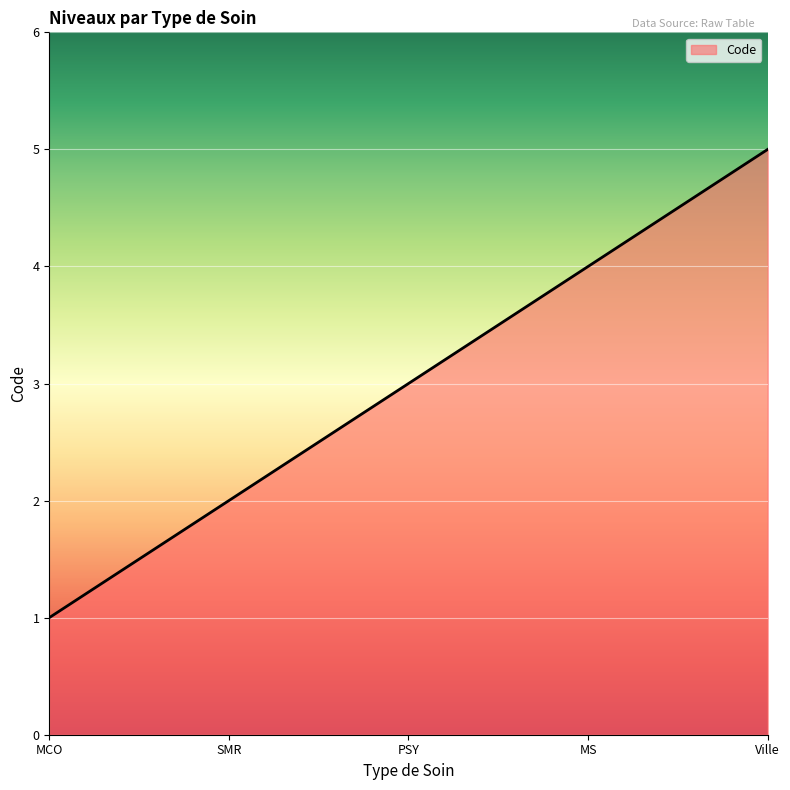

List the labels in order of value, smallest first.

MCO, SMR, PSY, MS, Ville